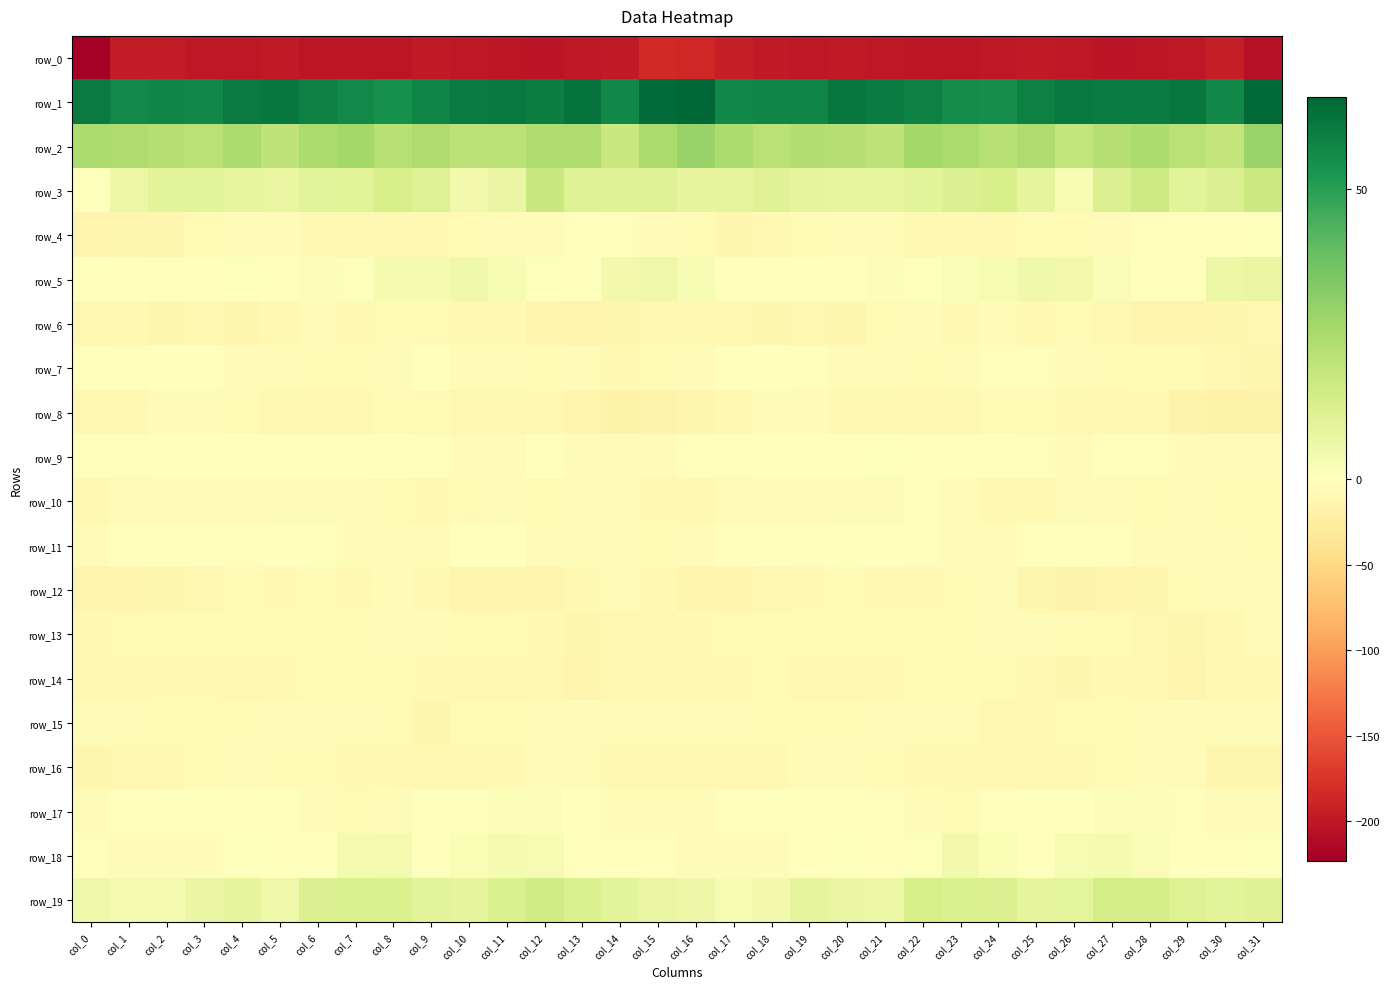

Is the value of row_8 at col_17 greater than the value of row_18 at col_30?

No